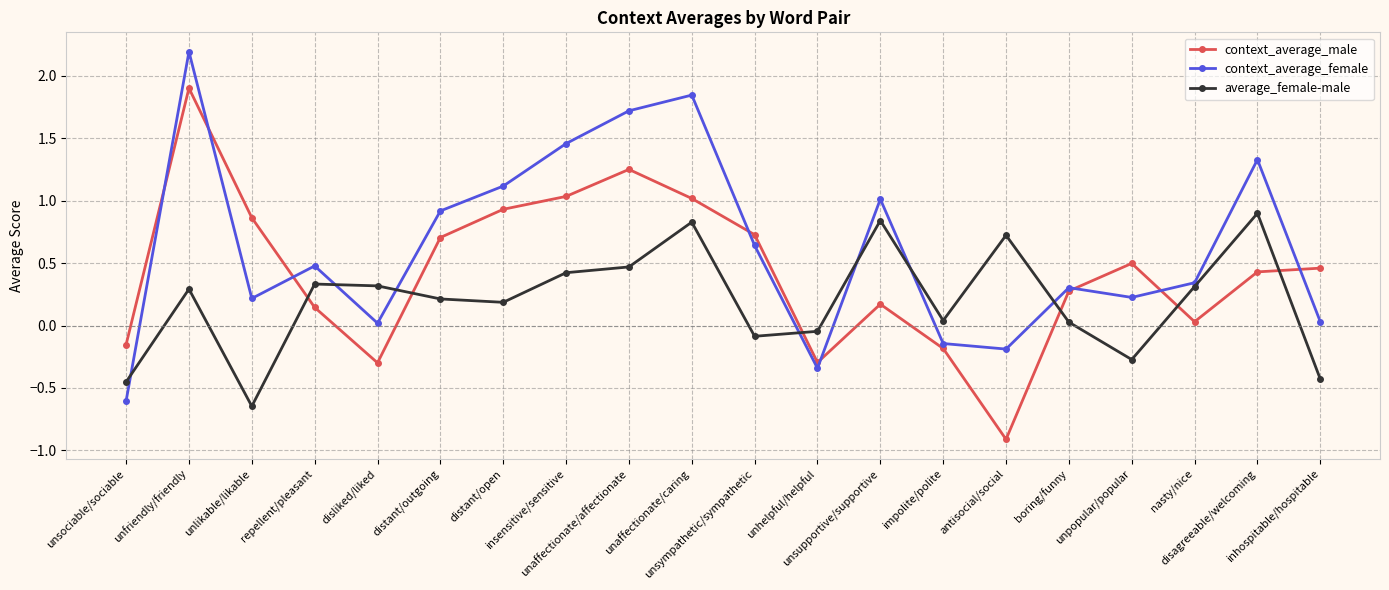

Rank the series by their maximum value, from highest to lowest.

context_average_female, context_average_male, average_female-male